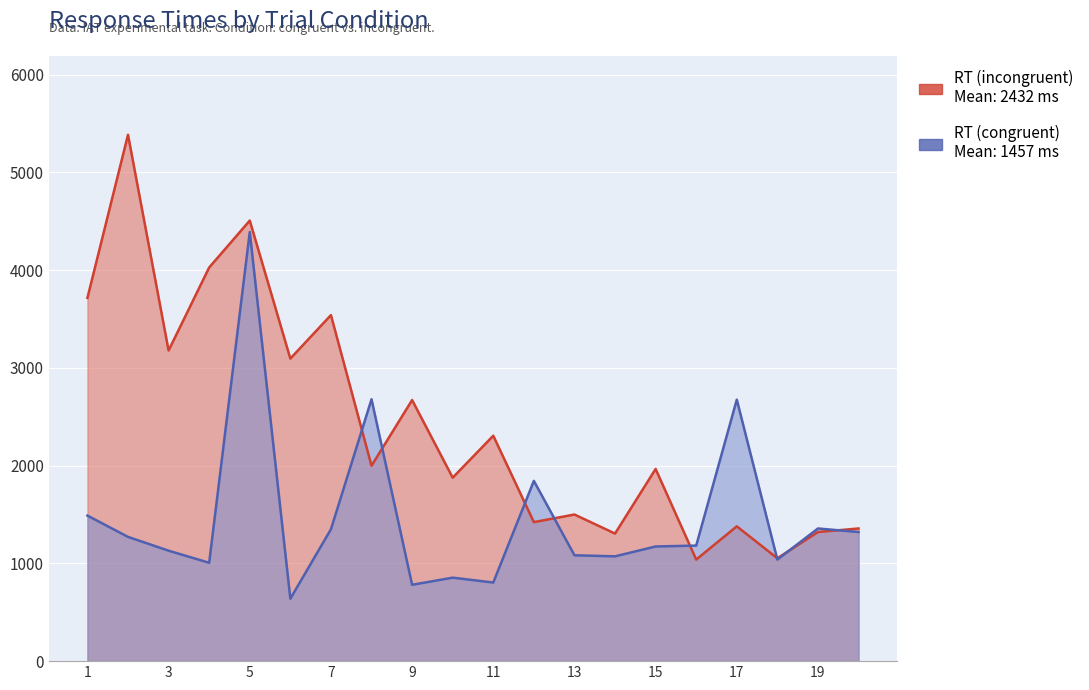

What is the total value across all series at 20?

2678